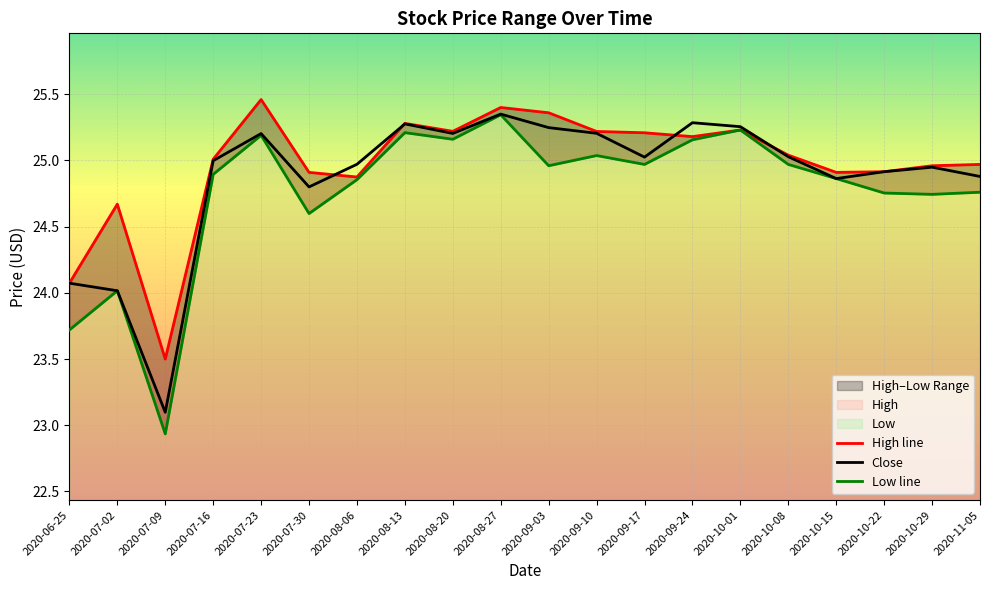

True or false: Low line and Close intersect in this chart.

False